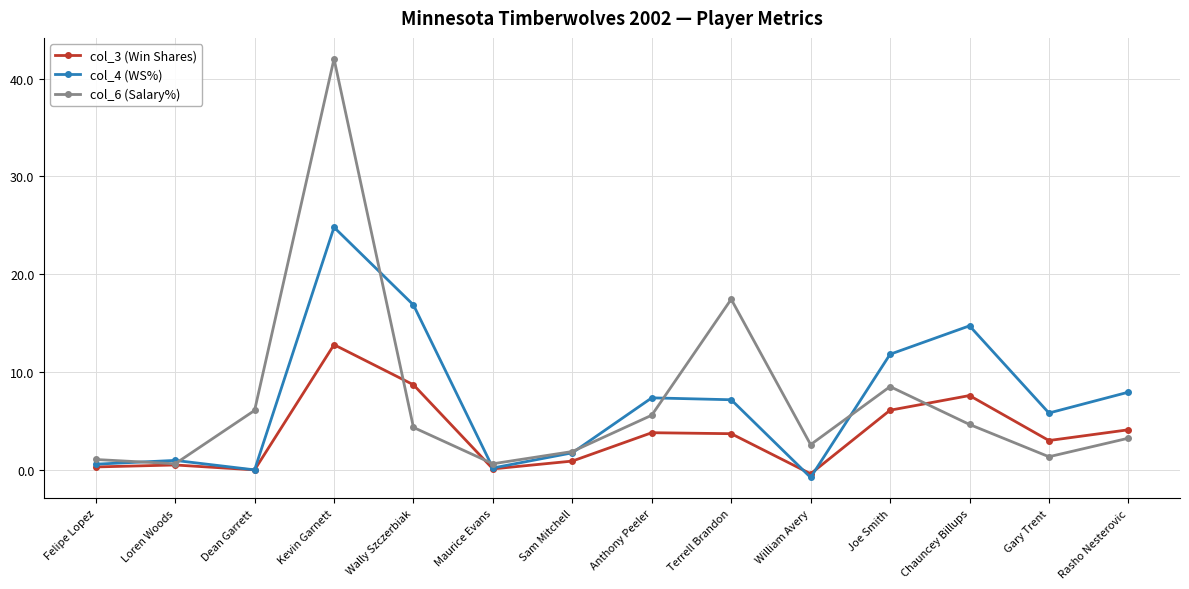

What is the value of the col_6 (Salary%) point at the 1st from the left?

1.1